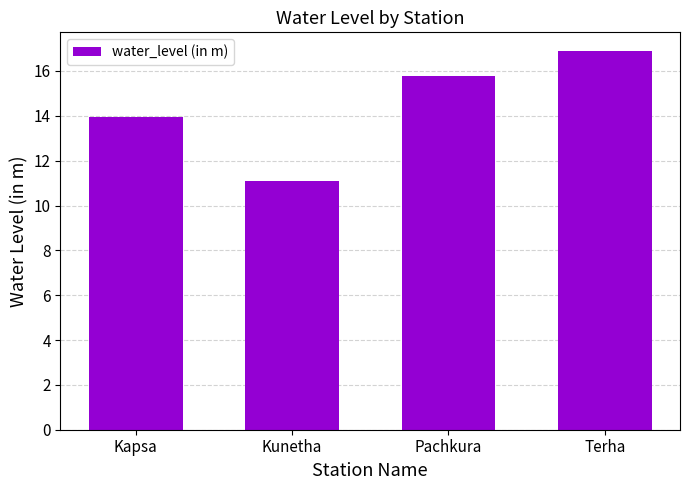

List the labels in order of value, largest first.

Terha, Pachkura, Kapsa, Kunetha